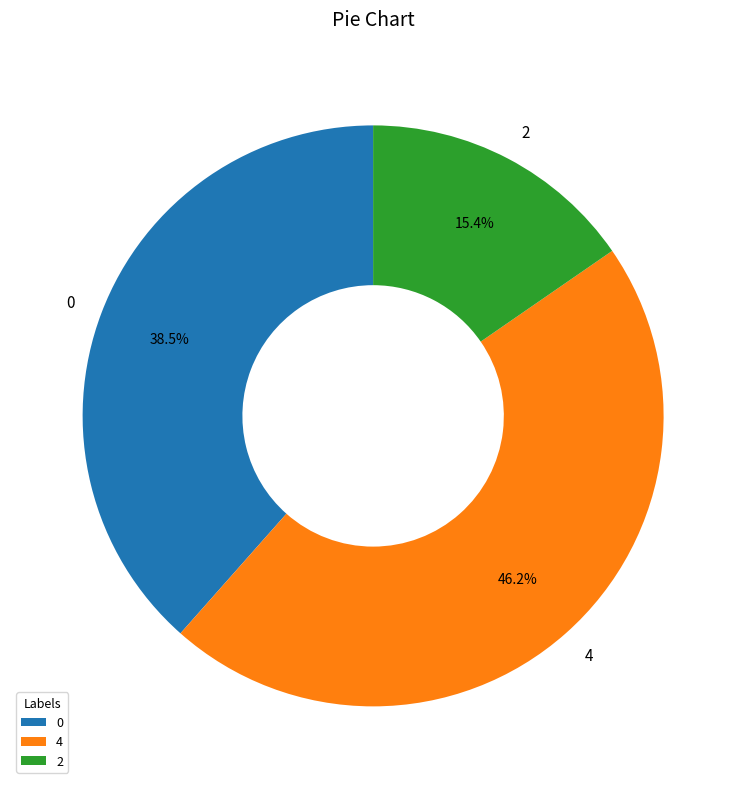

What percentage is NOT represented by 0?

61.5%